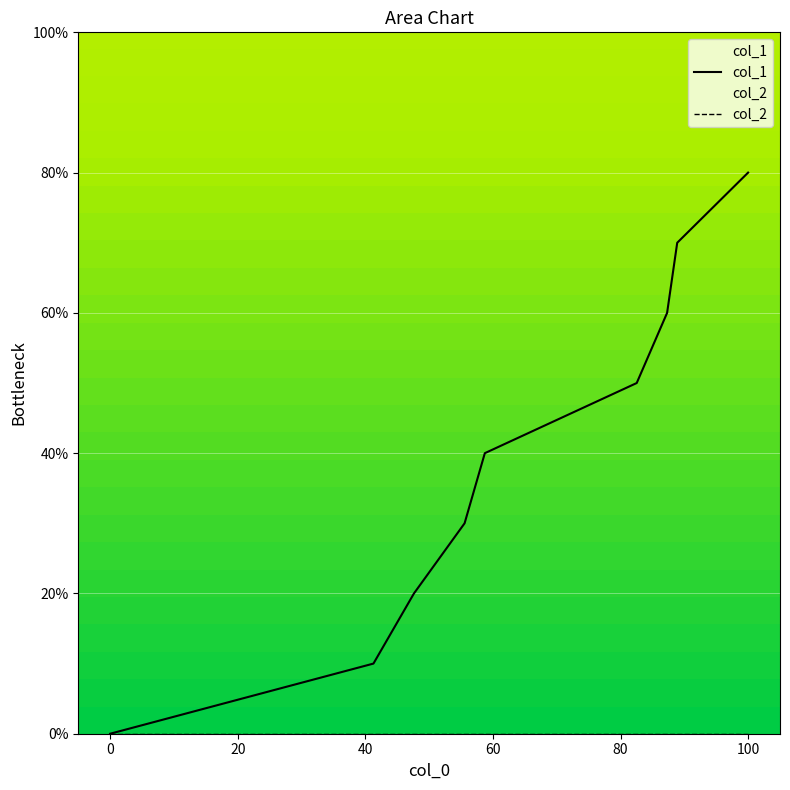

Is the value of col_1 at −20 greater than the value of col_2 at 0?

No